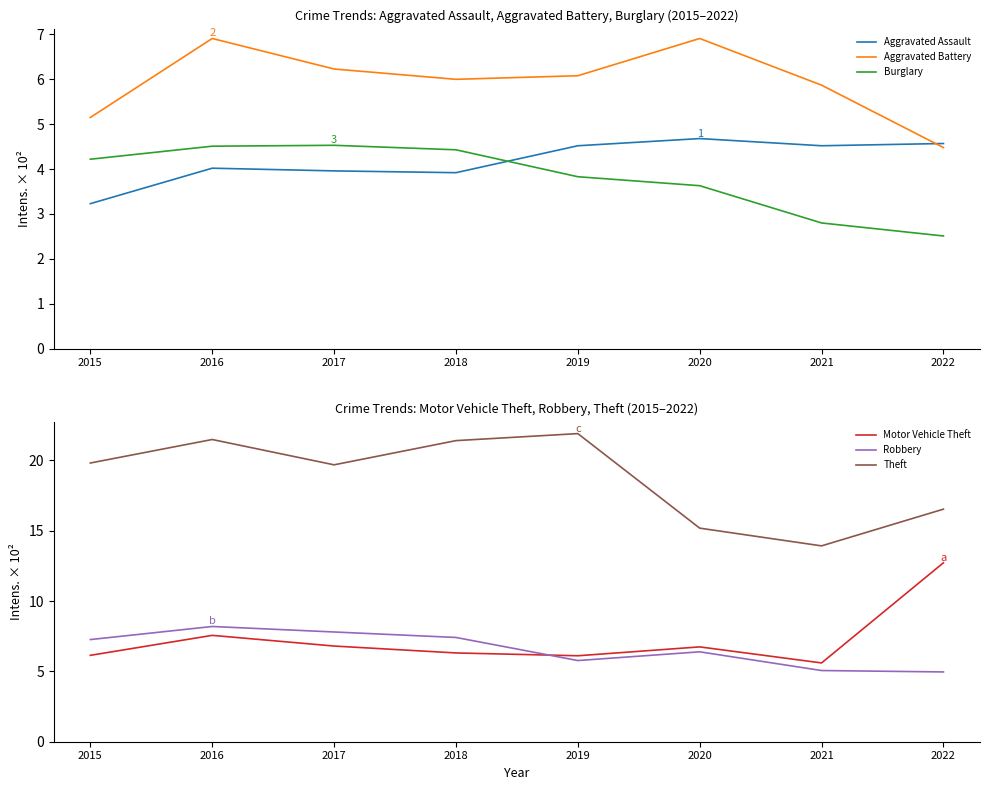

What is the value of the Burglary point at the 6th from the left?

363